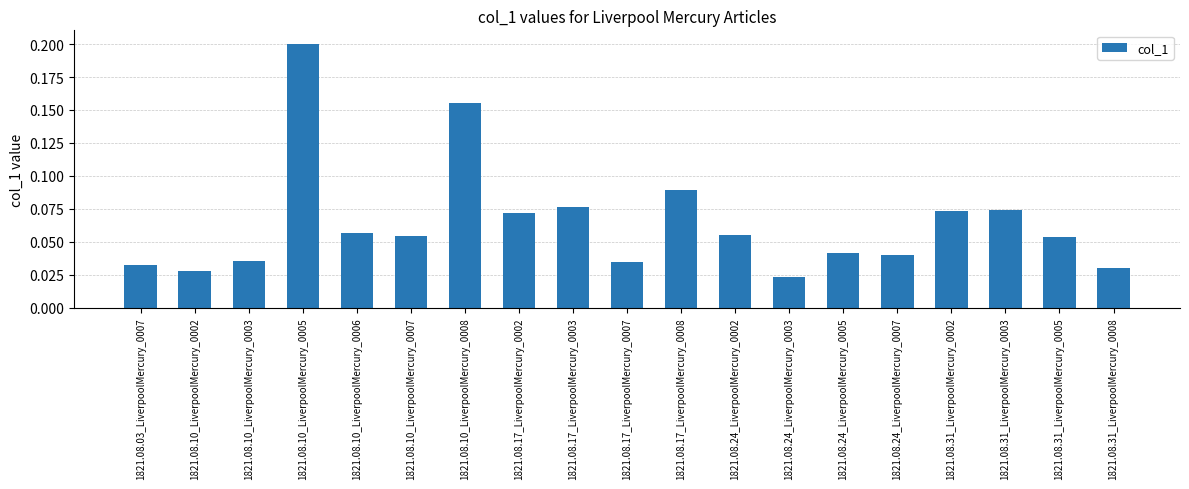

What is the label of the 14th bar from the right?

1821.08.10_LiverpoolMercury_0007